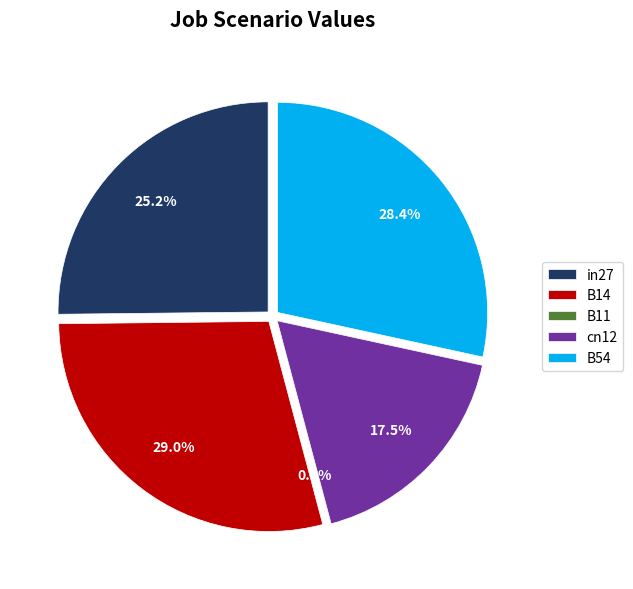

To the nearest percent, what portion does in27 represent?

25%